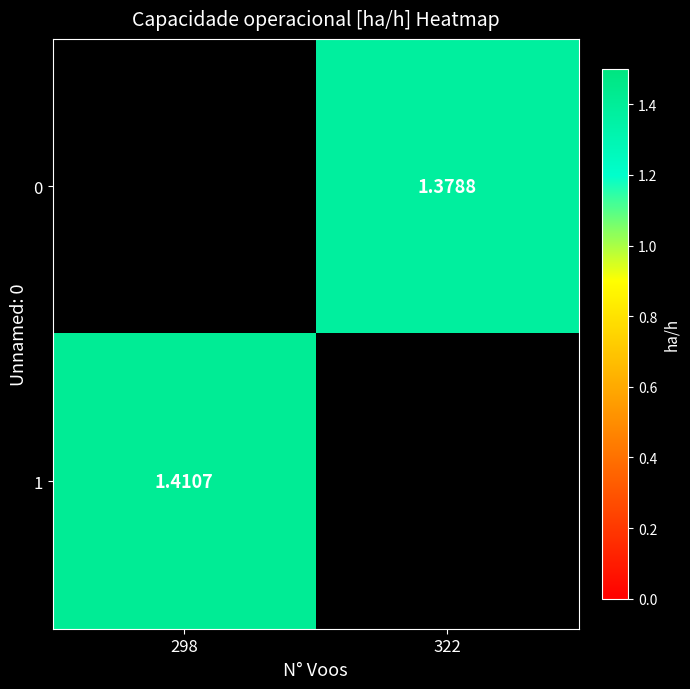

Is the value of 1 at 298 greater than the value of 0 at 322?

Yes